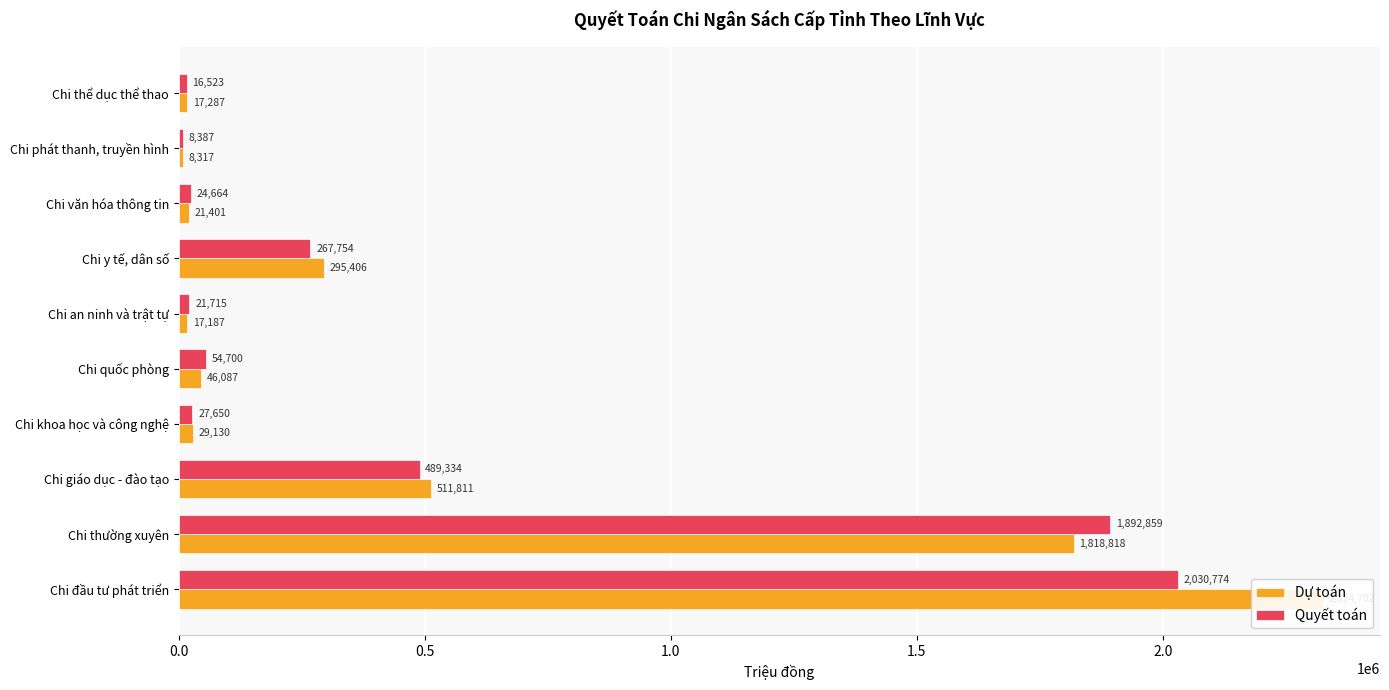

Is it true that Quyết toán equals 16523 at Chi thể dục thể thao?

True